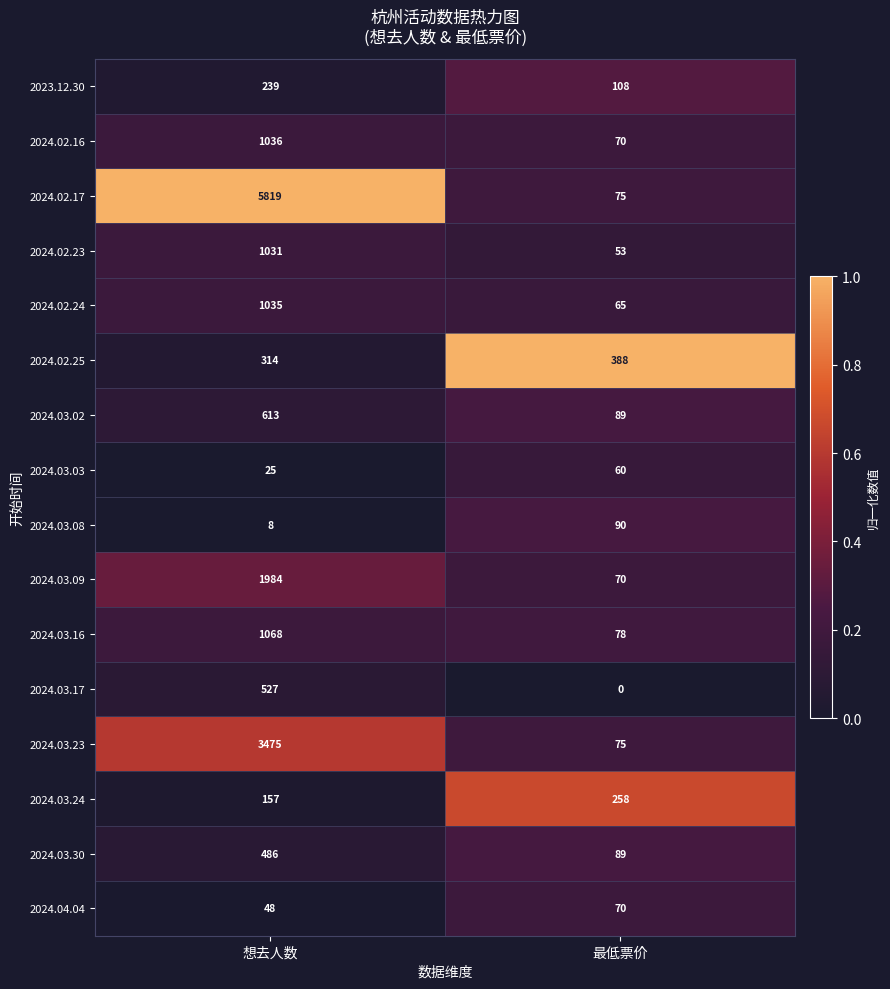

Read the 2024.02.25 value at 最低票价, to the nearest 10.

390